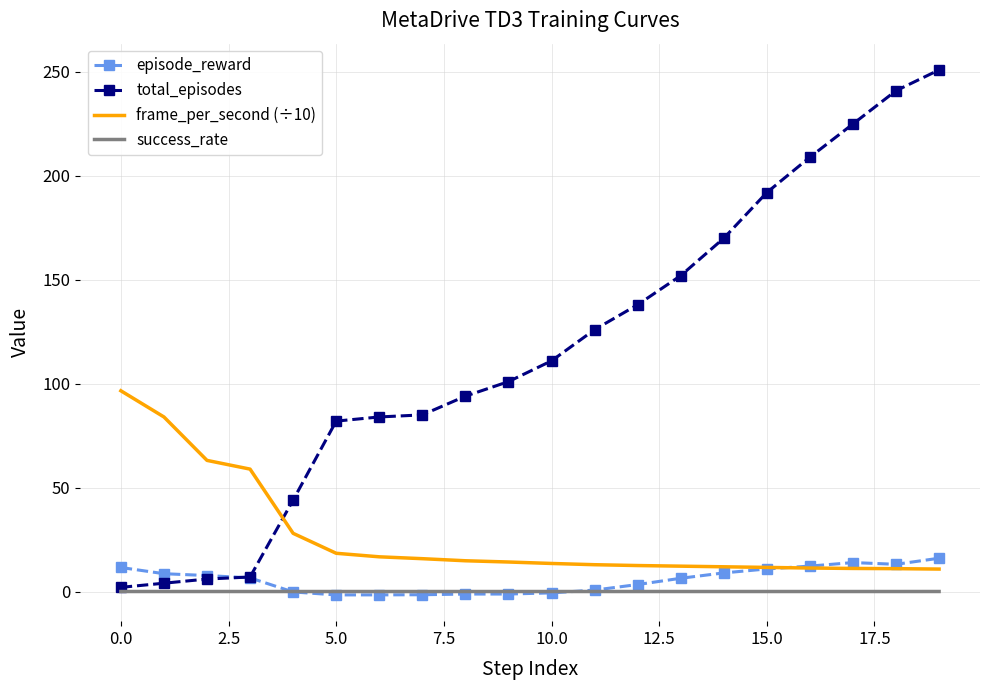

True or false: success_rate and frame_per_second (÷10) intersect in this chart.

False